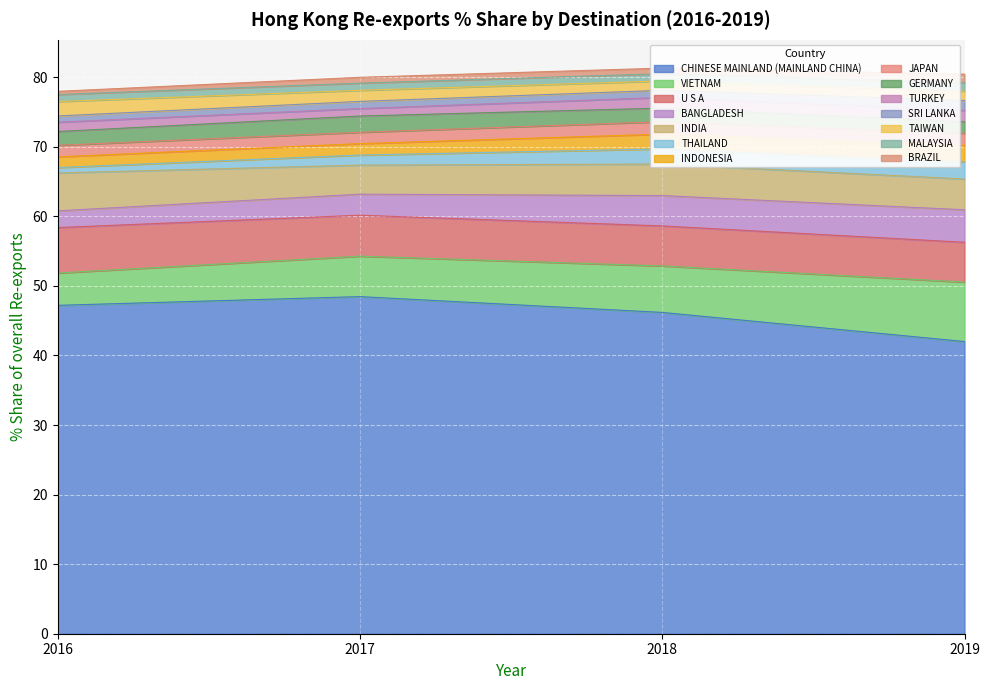

The 201712 % Share series shows 3.0 at BANGLADESH. True or false?

True